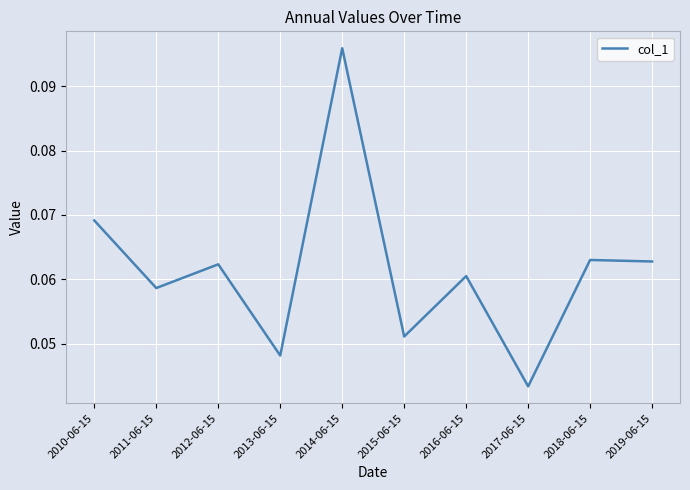

At which category does the data reach its first local valley?

2011-06-15